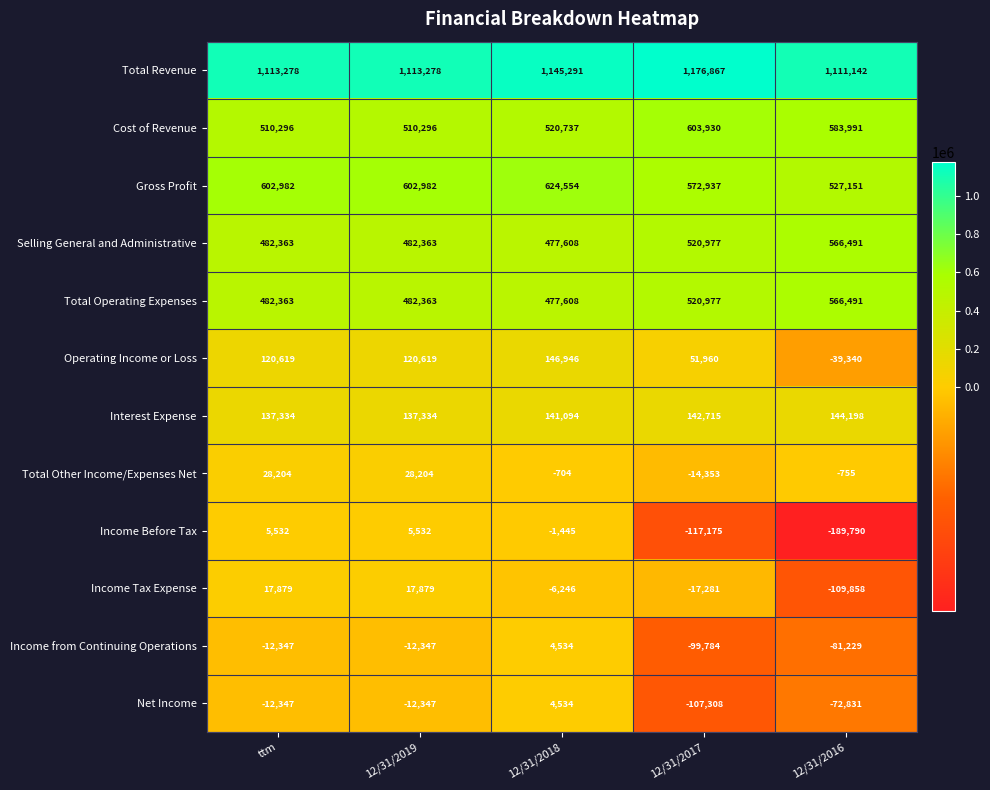

What is the maximum value for Operating Income or Loss?

146946